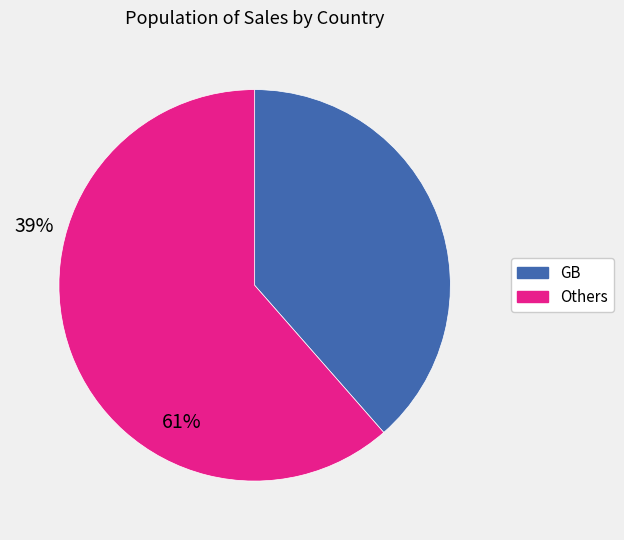

Count the number of slices in the pie.

2